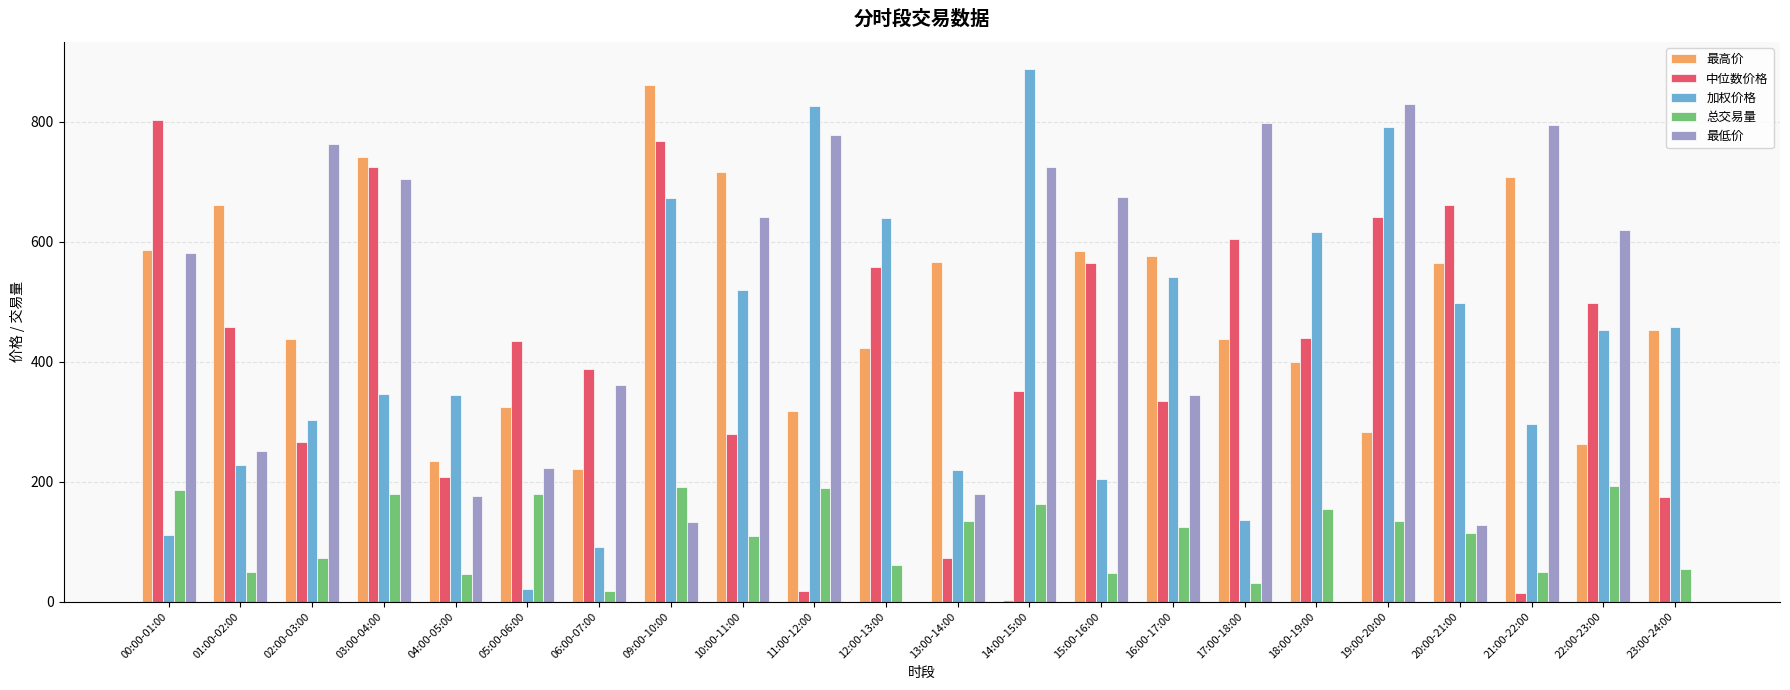

At which category does the chart reach its peak across all series?

14:00-15:00